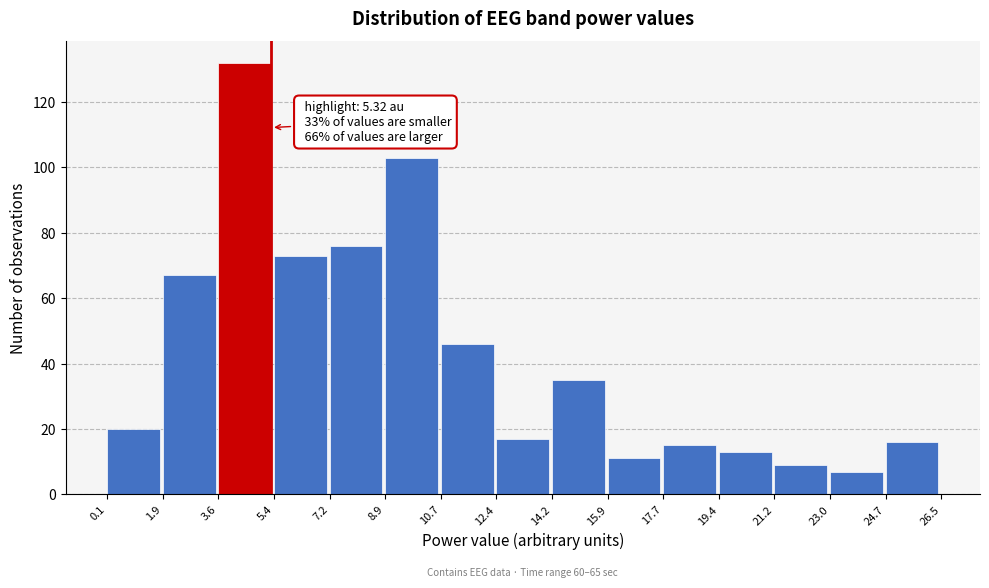

Which range on the x-axis has the tallest bar?

3.6 to 5.4